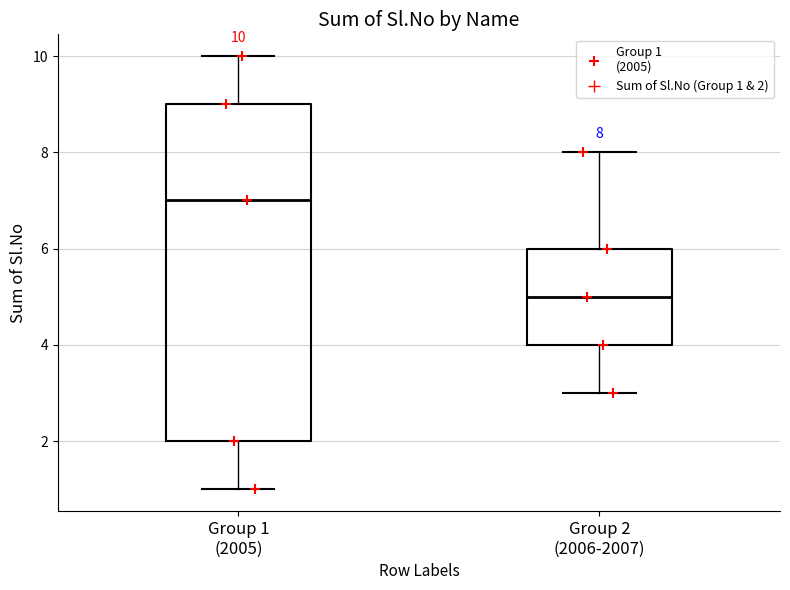

Comparing the boxes themselves (not the whiskers), which one is the tallest?

Group 1 (2005)